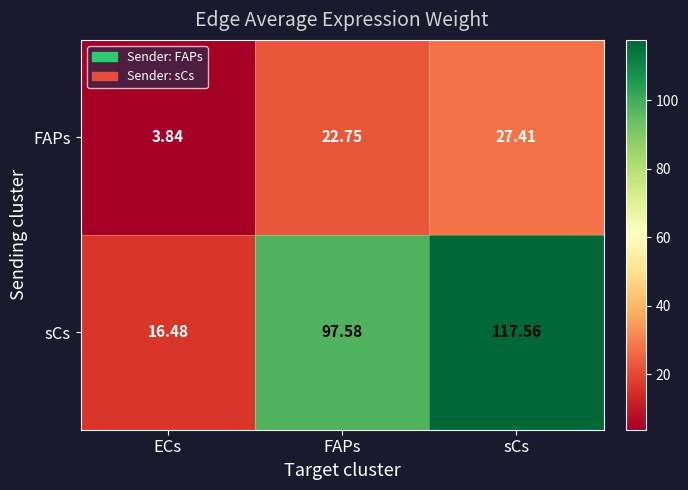

Which category has the highest value in the FAPs series?

sCs